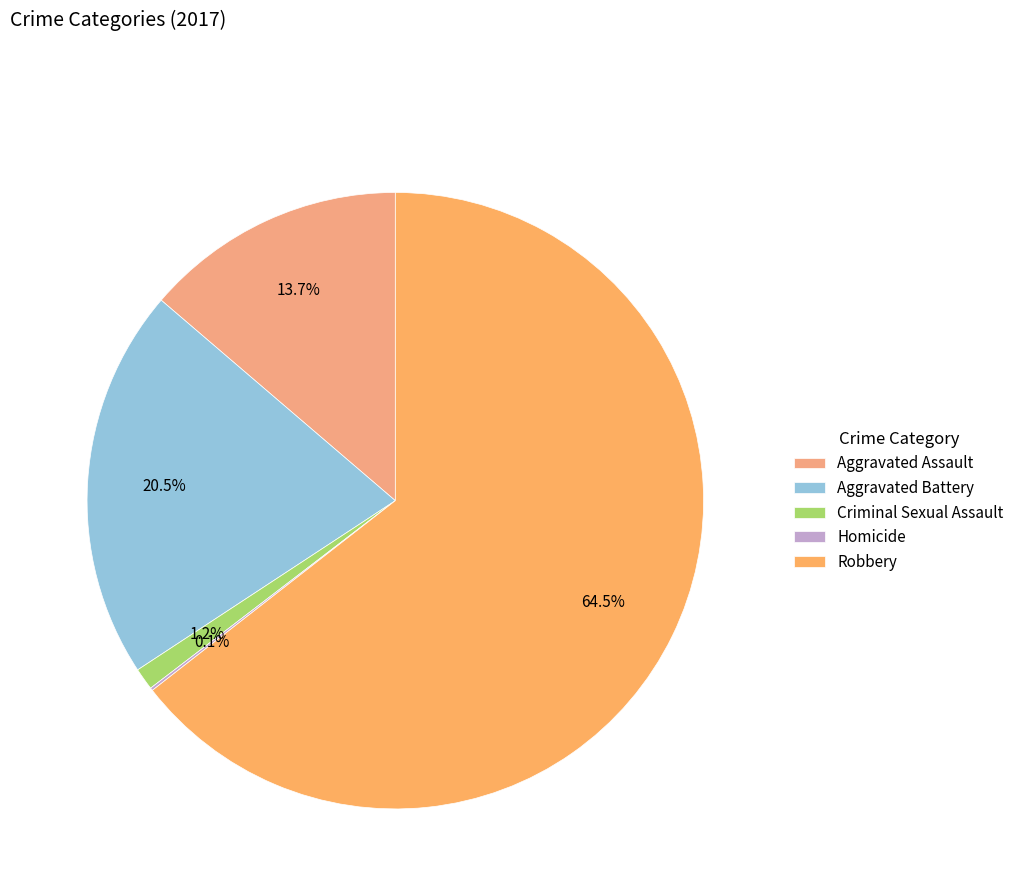

Which slice represents more than half of the pie?

Robbery